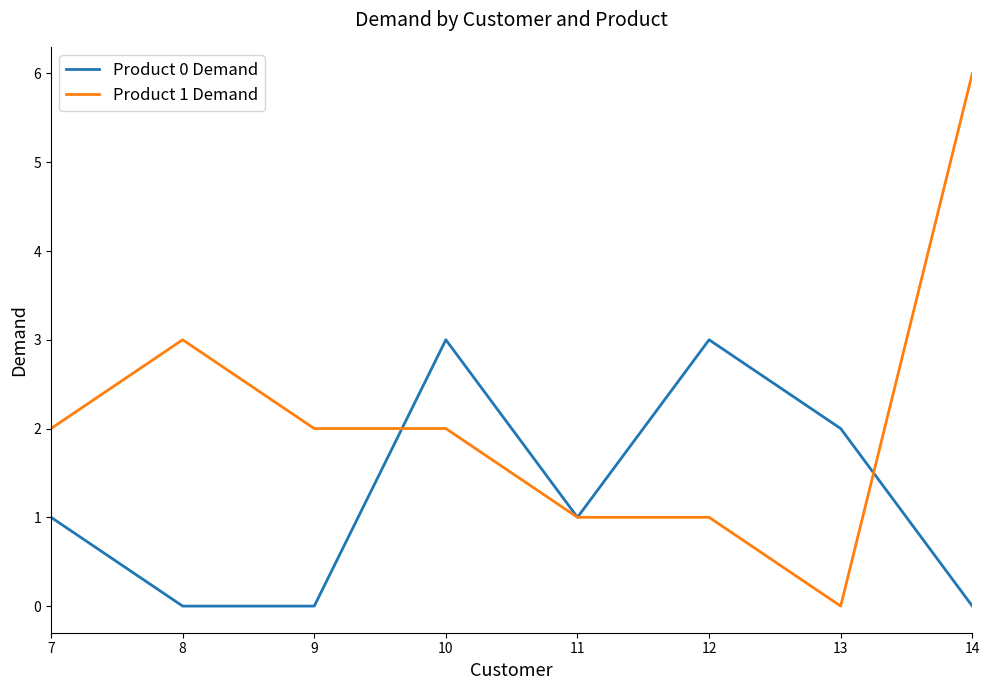

Which series ends up on top after the final intersection of Product 0 Demand and Product 1 Demand?

Product 1 Demand